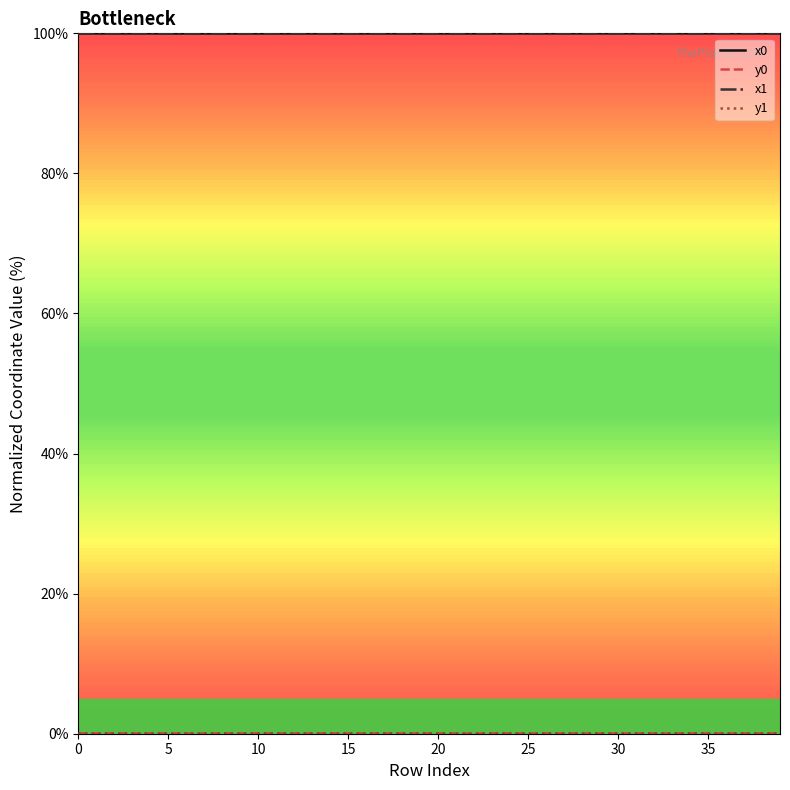

What is the greatest value displayed?

100.0